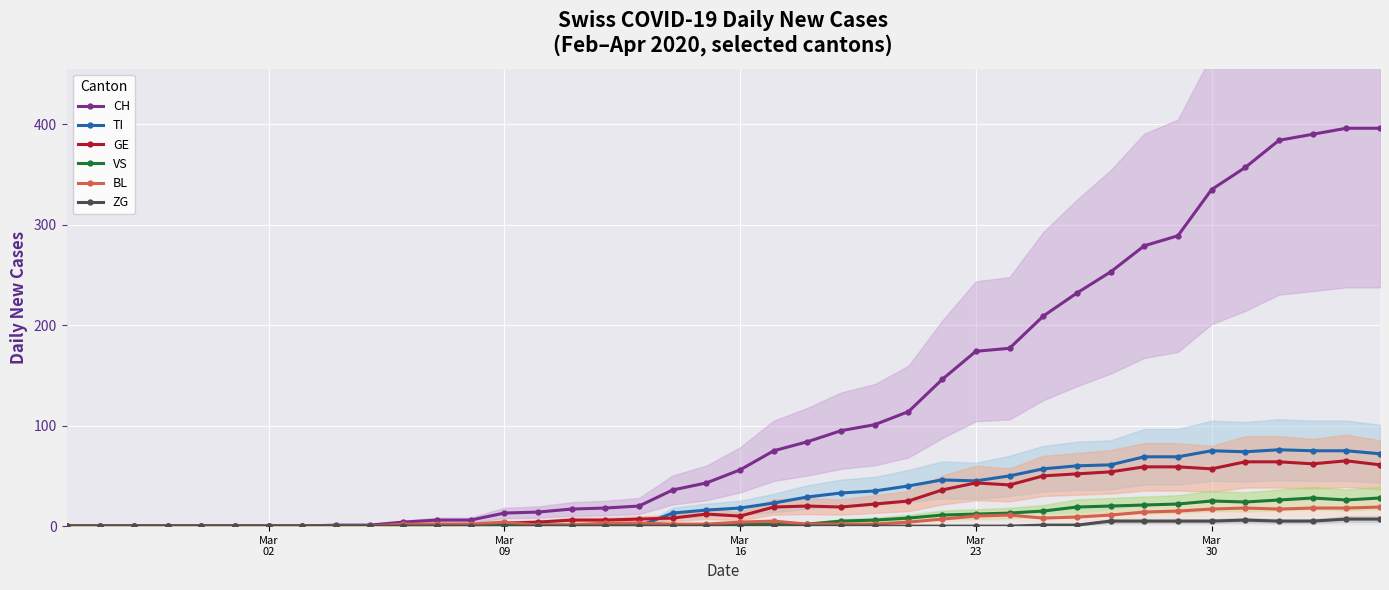

What is the difference between the maximum and minimum values in the TI series?

76